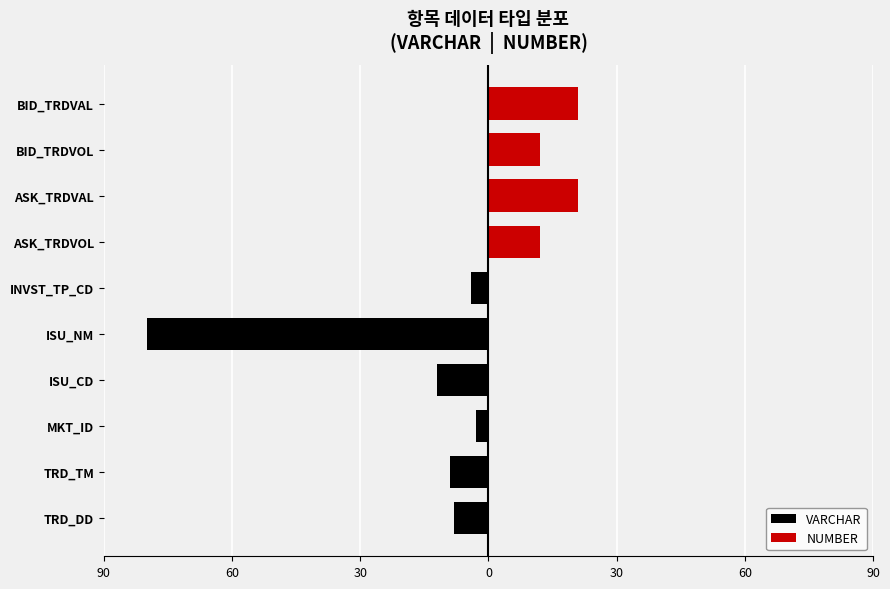

Rank the series at MKT_ID from highest to lowest value.

NUMBER, VARCHAR